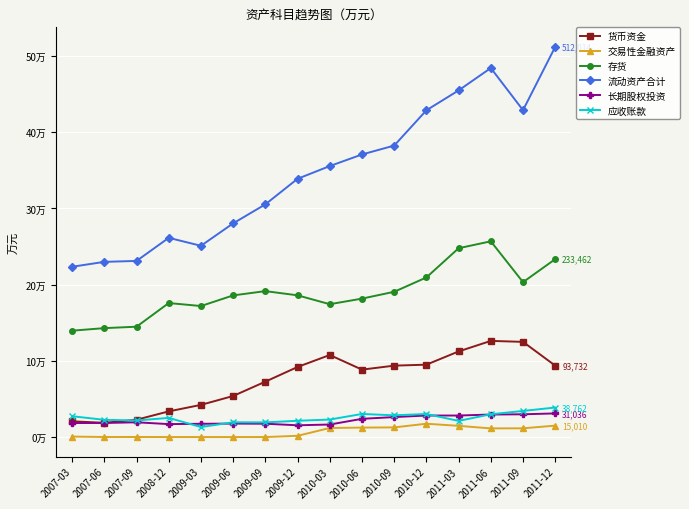

What are all the series names shown in the legend?

货币资金, 交易性金融资产, 存货, 流动资产合计, 长期股权投资, 应收账款